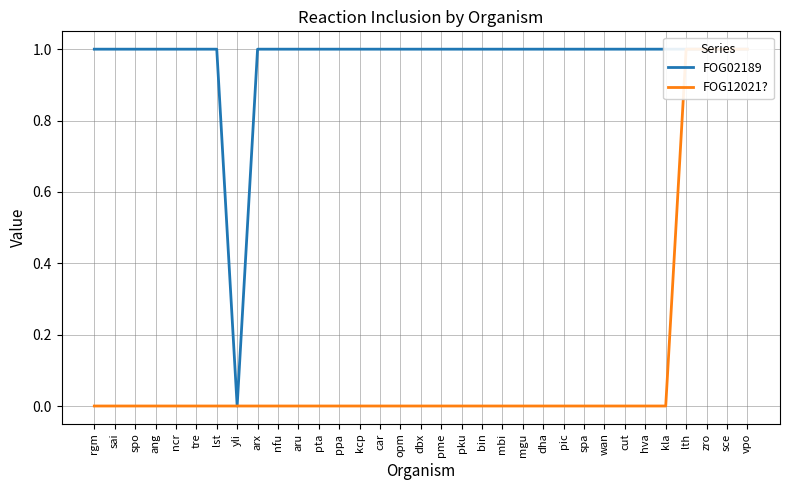

Which category has the lowest value in the FOG12021? series?

rgm